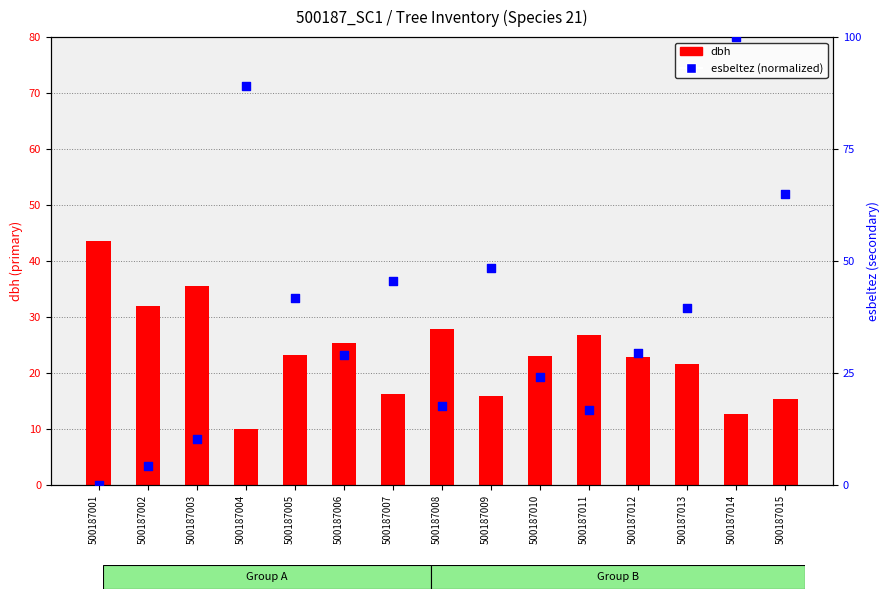

What are all the series names shown in the legend?

dbh, esbeltez (normalized)